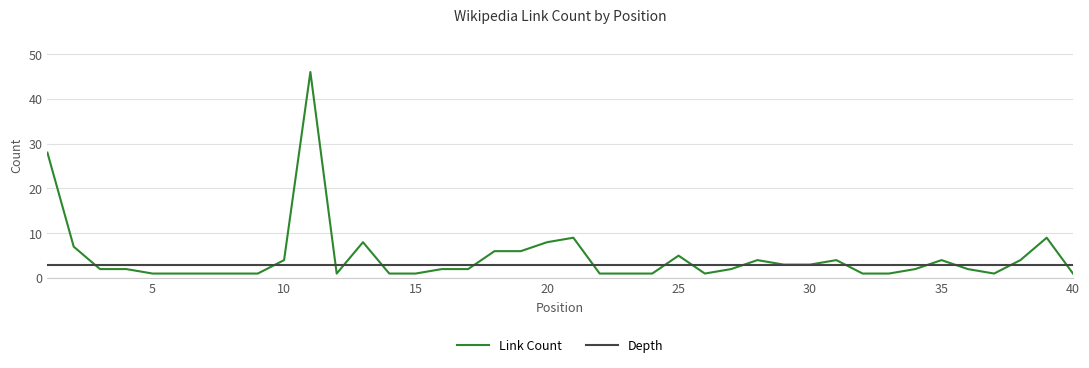

What is the sum of all Depth values?

120